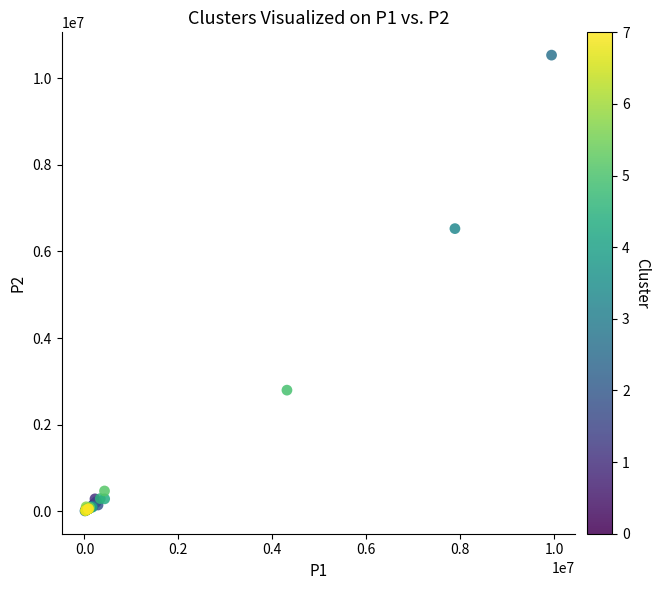

What Y value in the scatter plot is closest to 5270680?

6527574.9